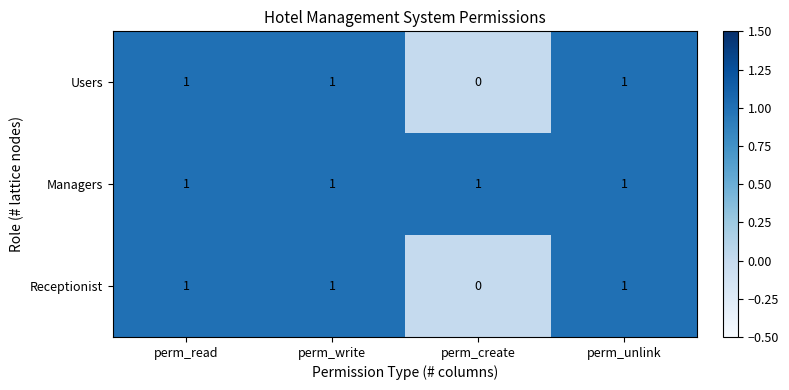

How many Receptionist values are between 1 and 2?

3